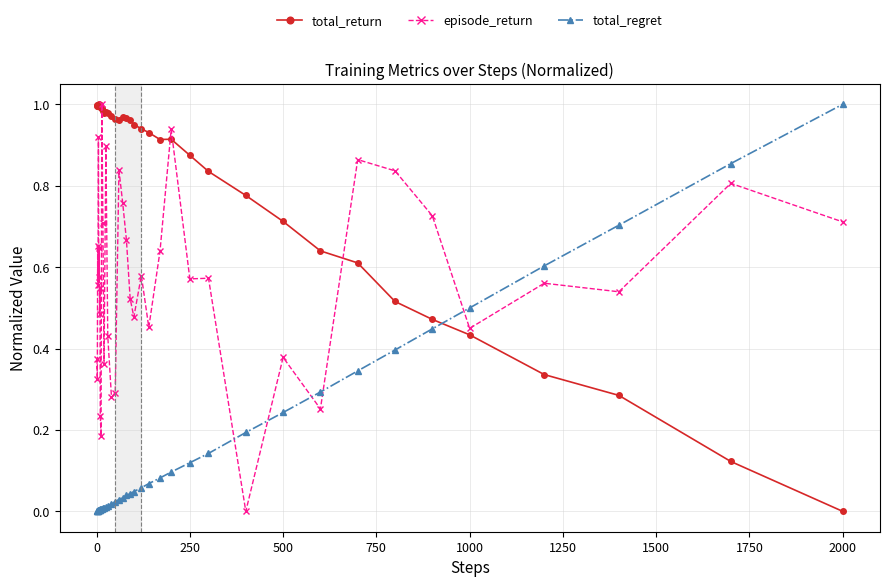

True or false: total_return has more than 0 interior local peaks.

True